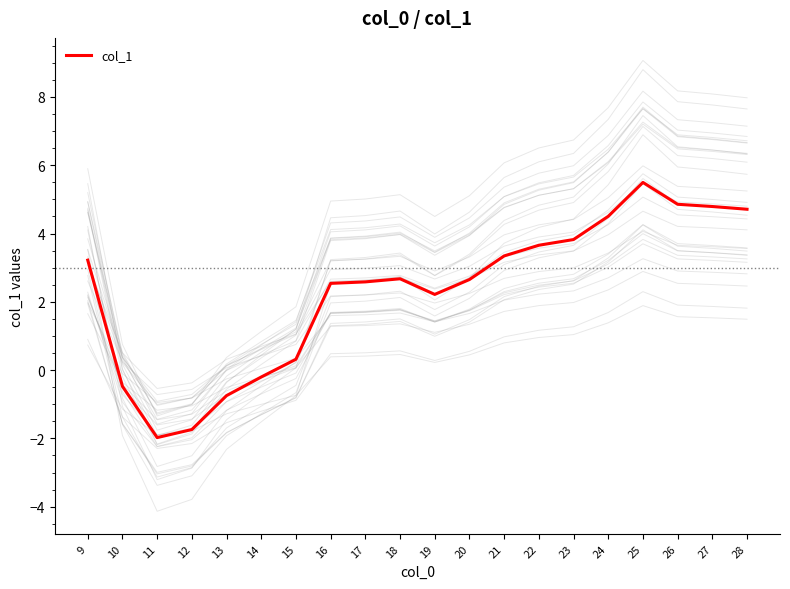

How many data points are above 2?

14